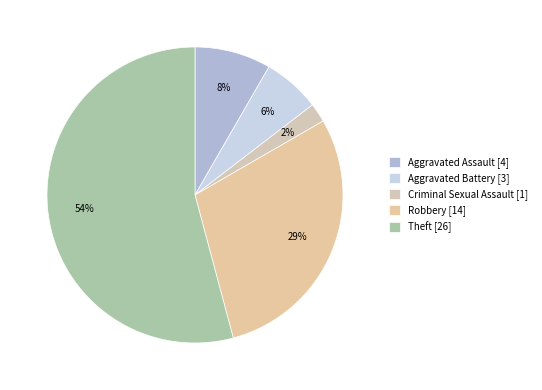

Which category accounts for the majority?

Theft